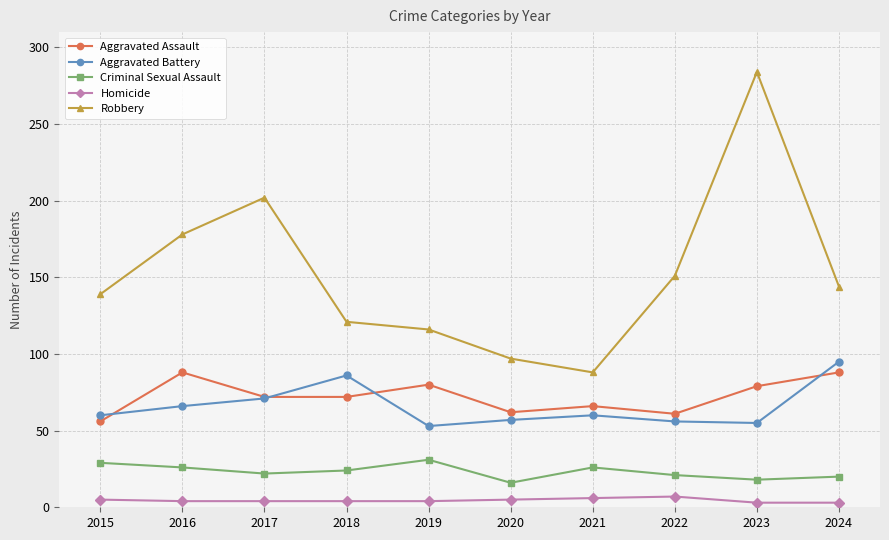

Where is the first local maximum for Robbery?

2017